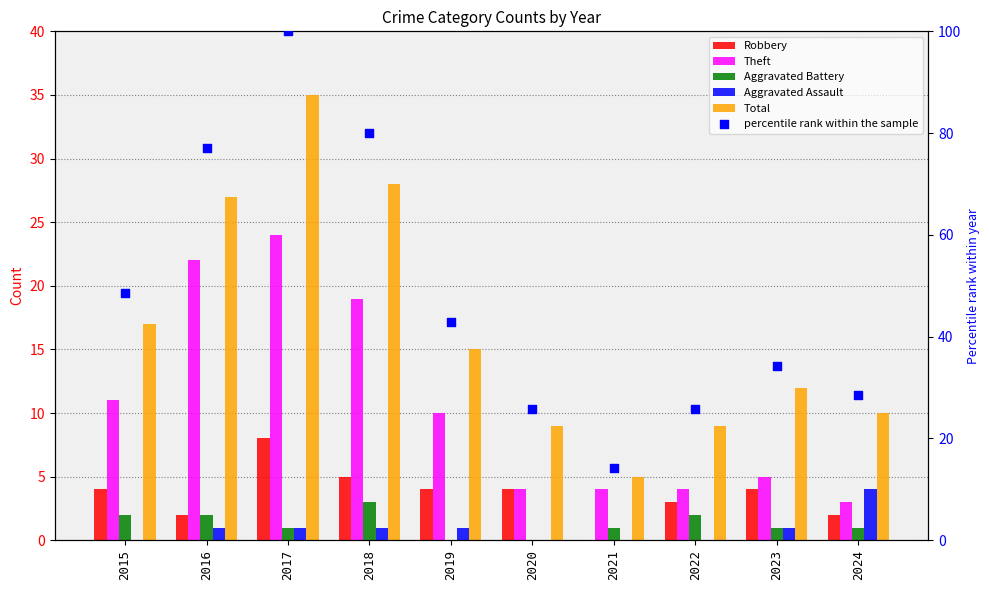

What is the total value across all series at 2016?

131.1